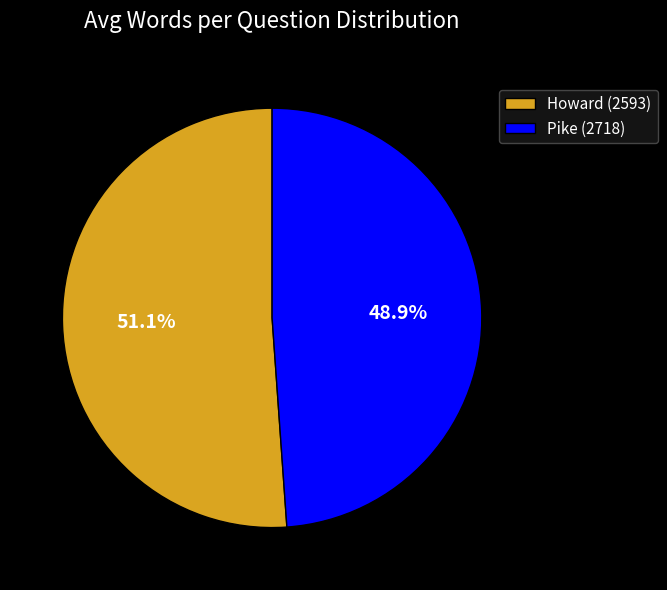

To the nearest percent, what percentage of the pie is Howard (2593)?

51%